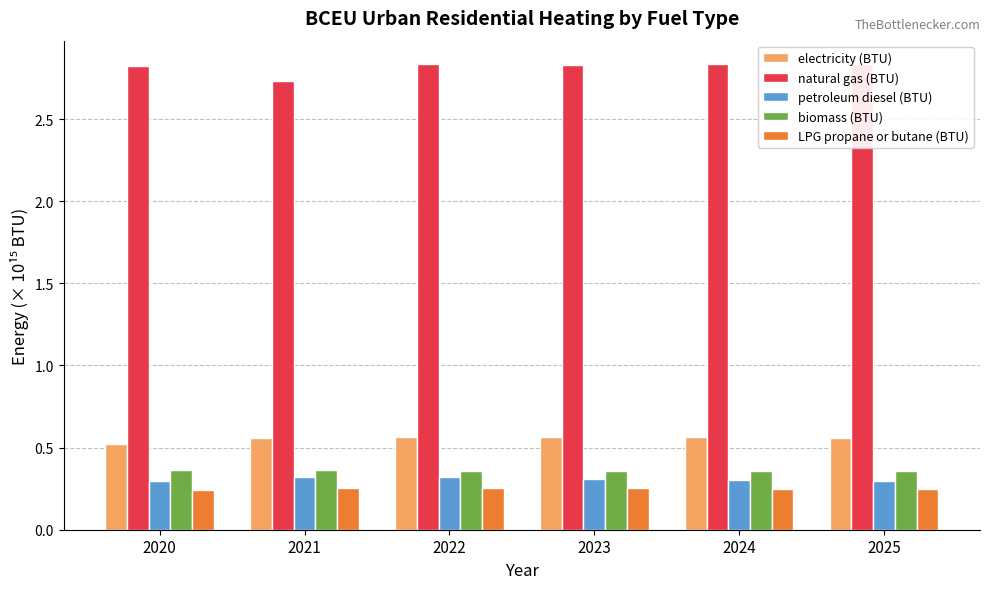

What is the difference between the highest and lowest values at 2025?

2.6